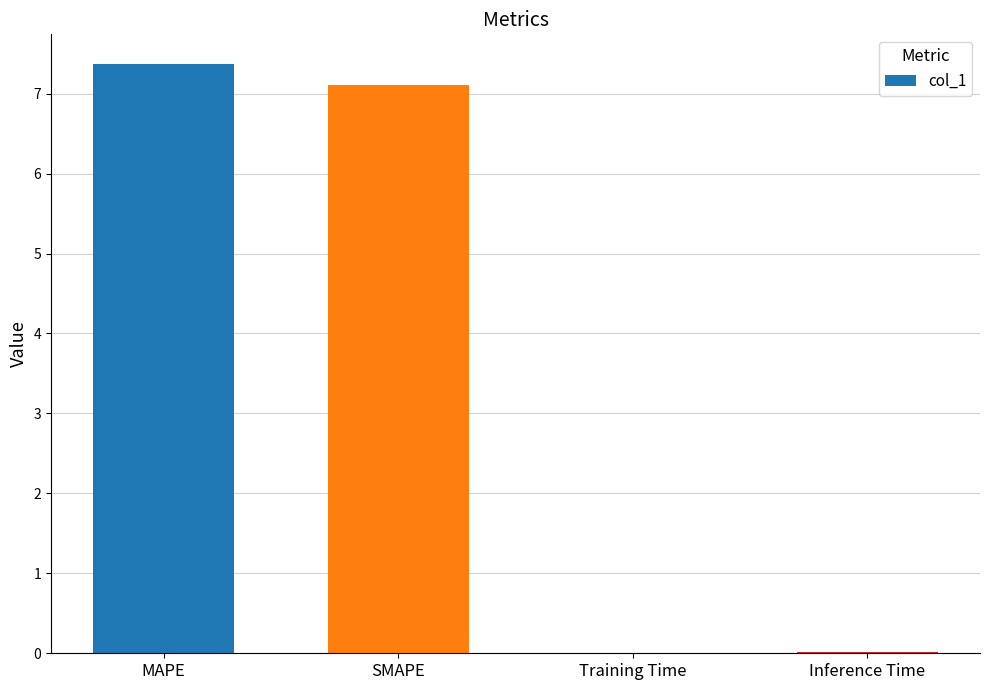

At which label does the data first exceed 7?

MAPE